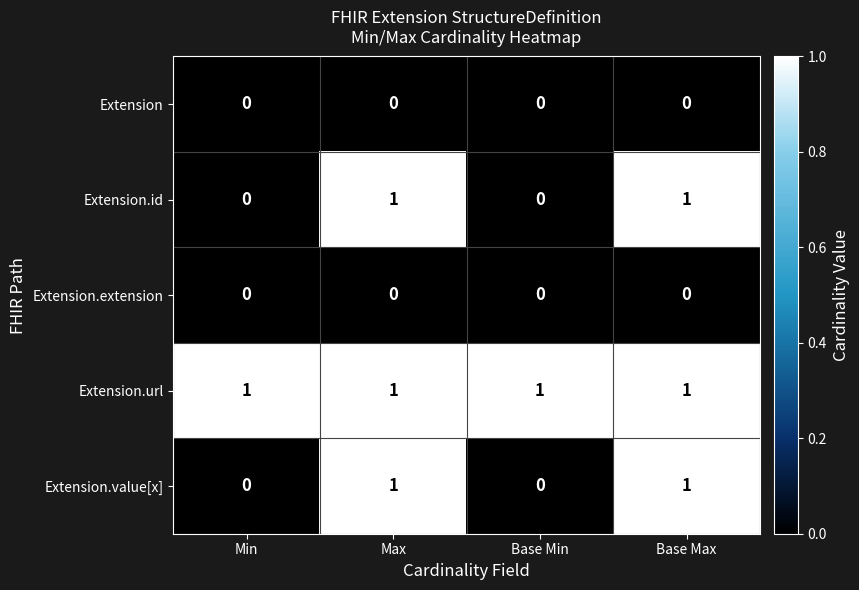

True or false: Extension.id has a value of 0 at Base Min.

True